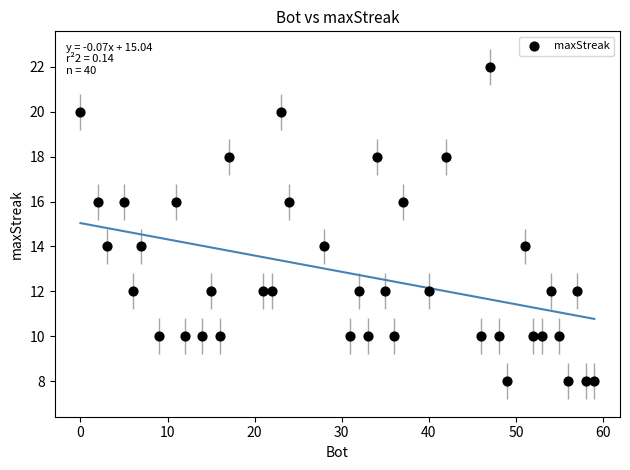

What is the range of Y values (max minus min)?

14